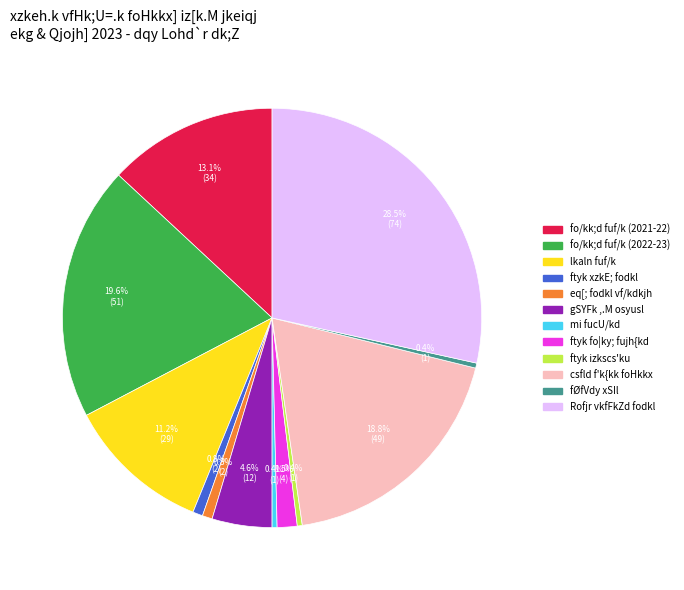

Which category has the biggest portion of the pie?

Rofjr vkfFkZd fodkl